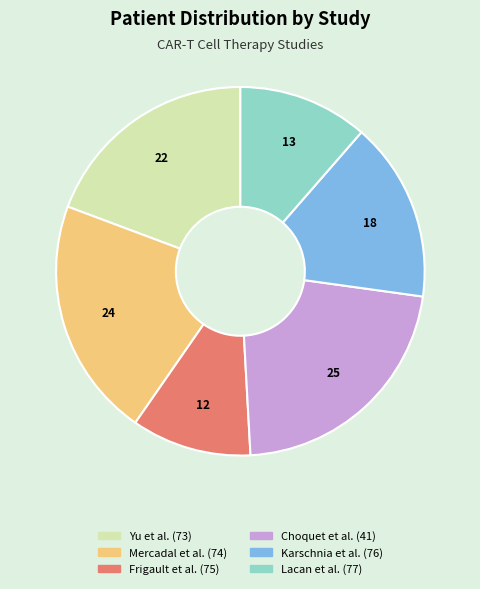

Is Lacan et al. (77) the majority of the pie?

No